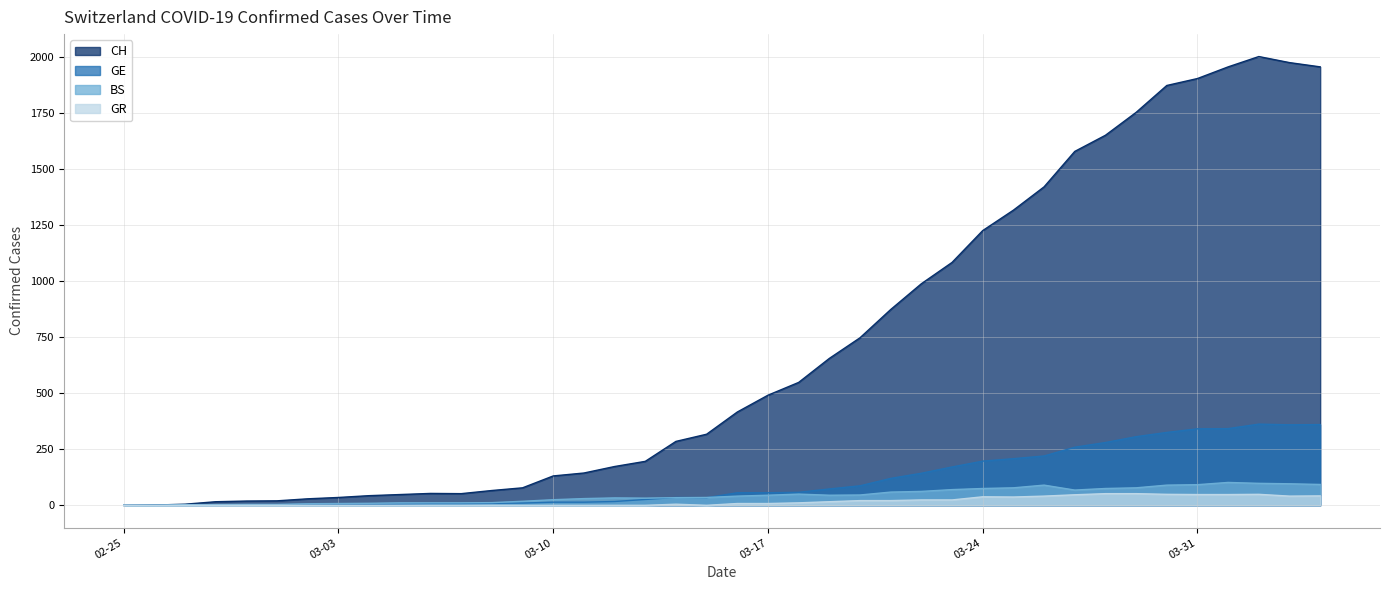

Which series has the largest total across all categories?

CH